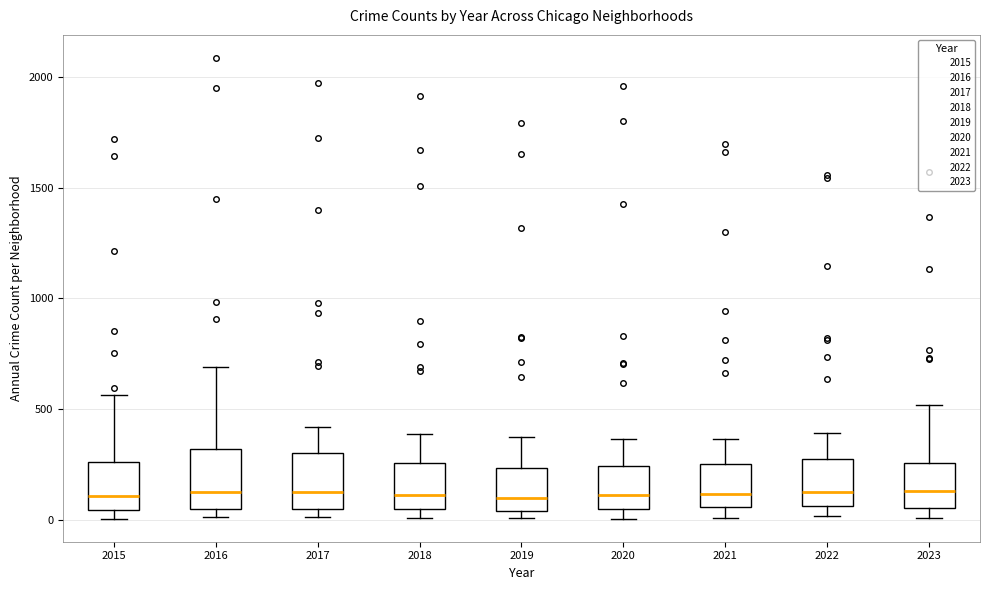

Reading left to right, read every box against the y-axis: the position of its median line, the range the box covers, and the ends of its whiskers. The values are not printed on the chart, so give them approximately, as read against the axis.

2015: median 100, box 50 to 250, whiskers 0 to 550
2016: median 150, box 50 to 300, whiskers 0 to 700
2017: median 100, box 50 to 300, whiskers 0 to 400
2018: median 100, box 50 to 250, whiskers 0 to 400
2019: median 100, box 50 to 250, whiskers 0 to 400
2020: median 100, box 50 to 250, whiskers 0 to 350
2021: median 100, box 50 to 250, whiskers 0 to 350
2022: median 100, box 50 to 250, whiskers 0 to 400
2023: median 150, box 50 to 250, whiskers 0 to 500